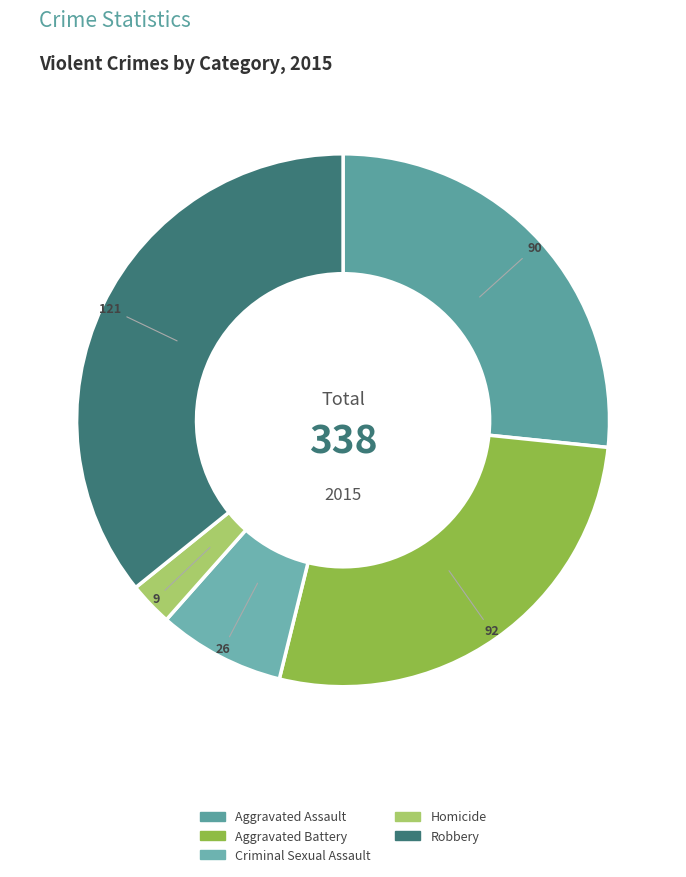

To the nearest percent, what portion does Homicide represent?

3%